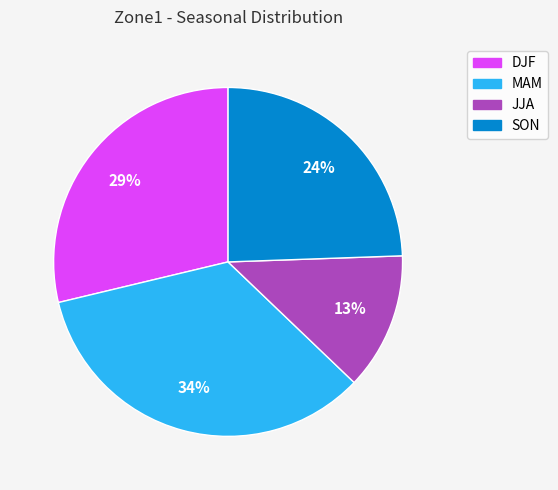

Is MAM the majority of the pie?

No